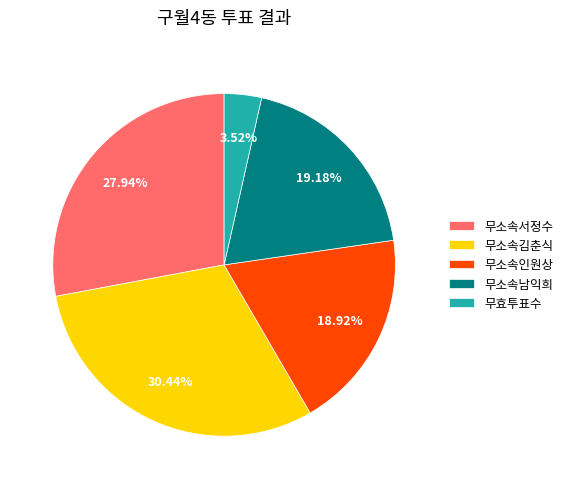

Is the sum of 무소속남익희 and 무소속서정수 greater than half?

No